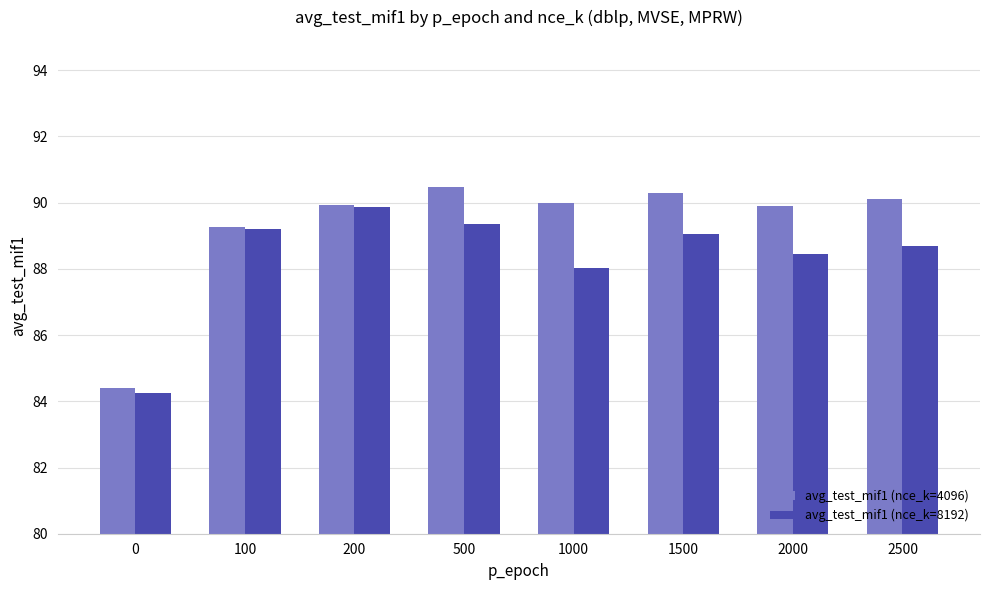

What is the total value across all series at 2000?

178.4